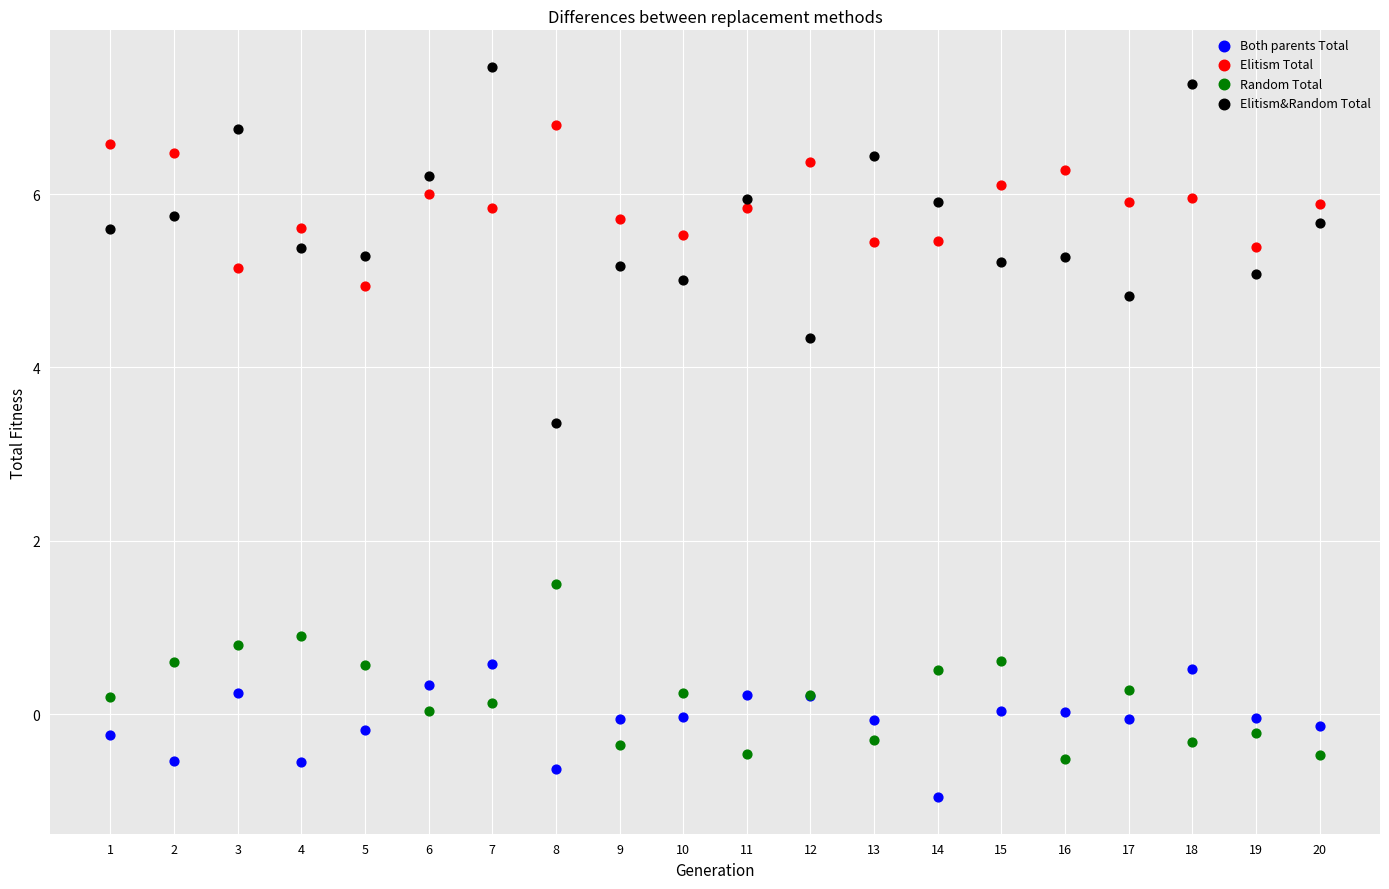

What is the X range (max minus min) for the scatter plot?

19.0